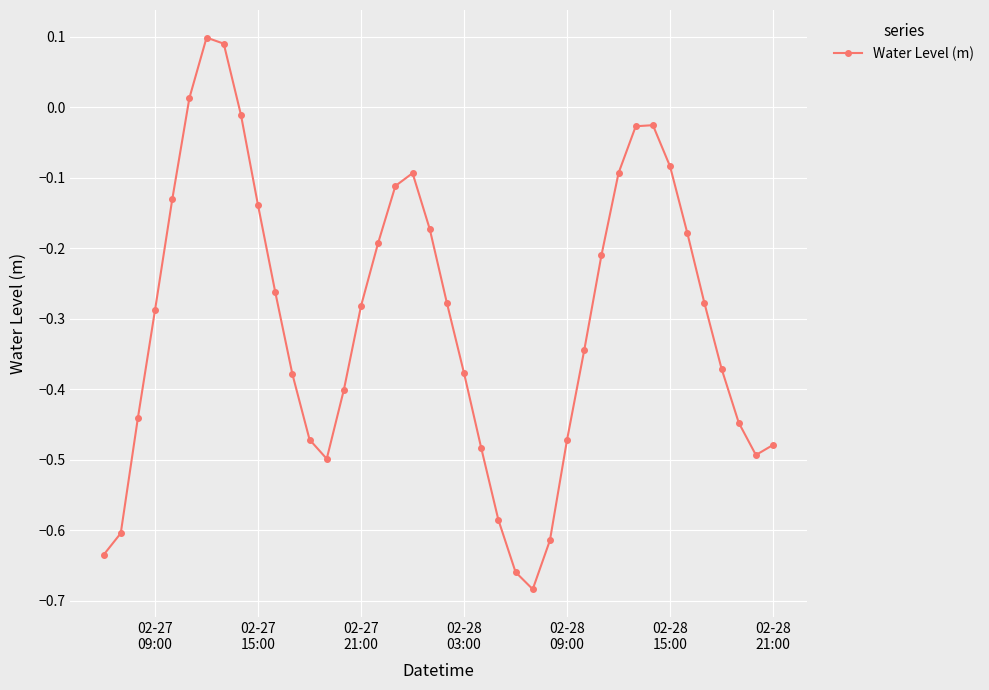

True or false: there are more than 2 points higher than both neighbors.

True